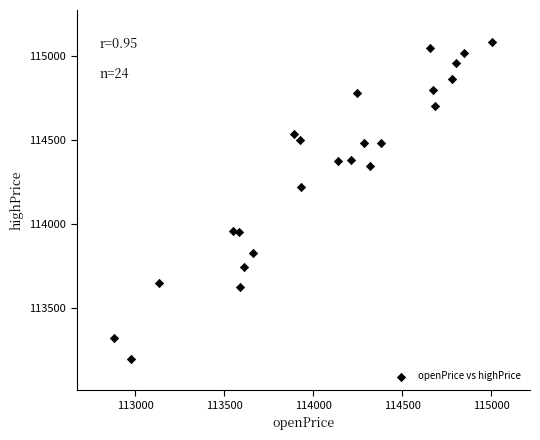

What is the range of Y values (max minus min)?

1884.2